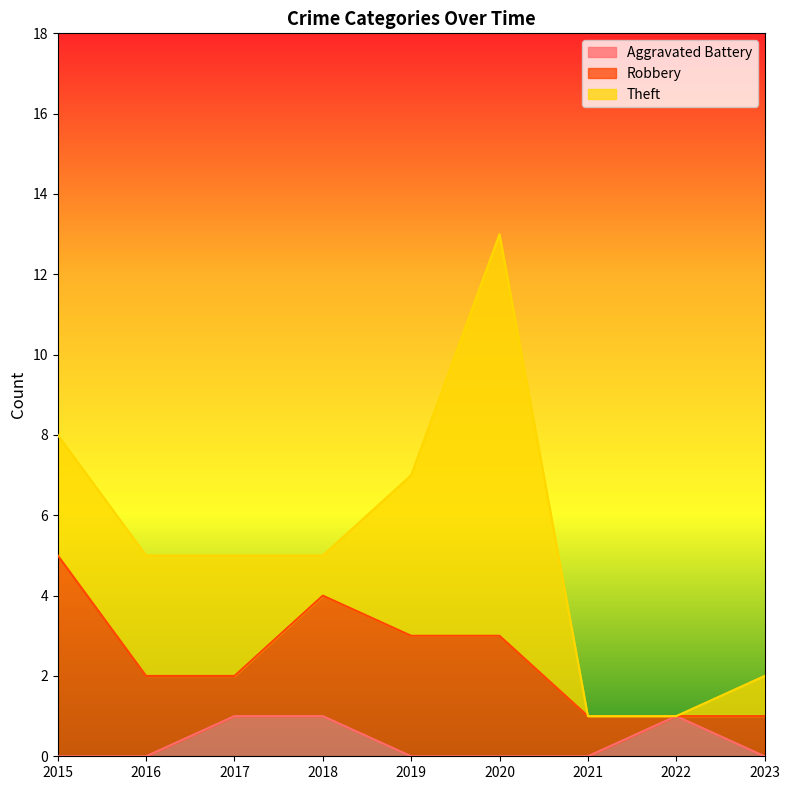

How many interior local valleys does the Robbery series have?

2